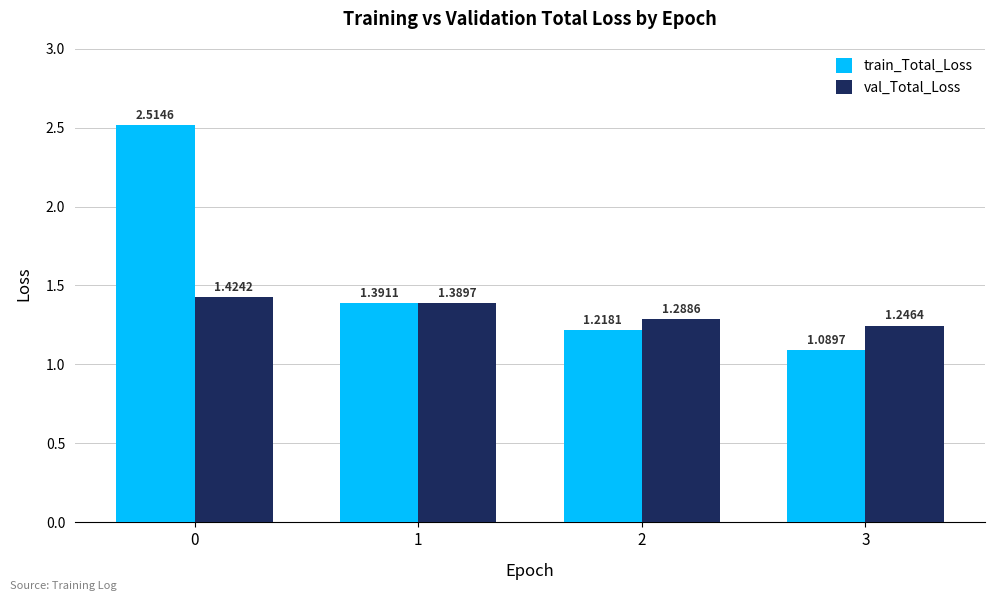

Rank the series at 2 from highest to lowest value.

val_Total_Loss, train_Total_Loss